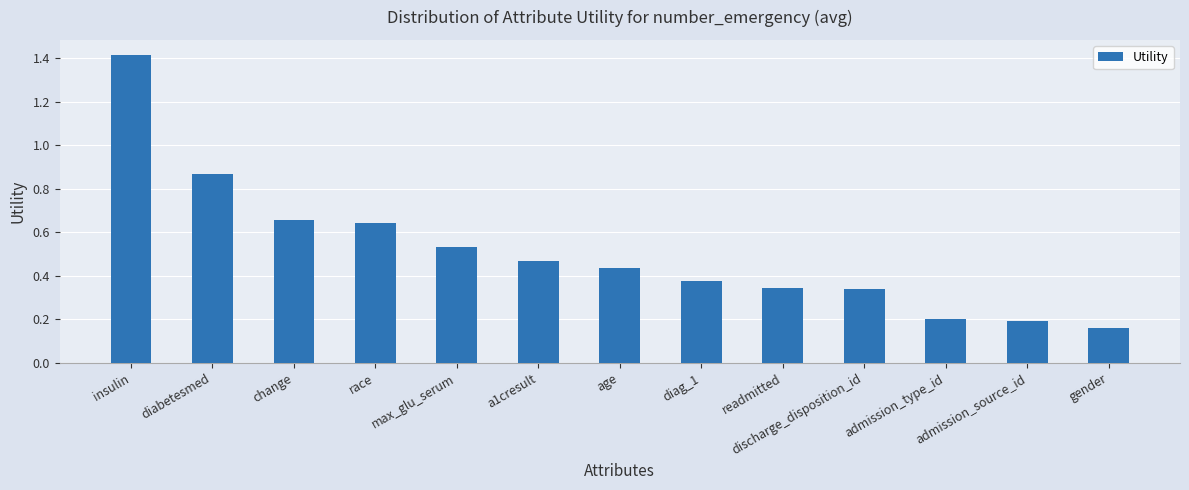

Where is the data nearest to the value 0?

gender